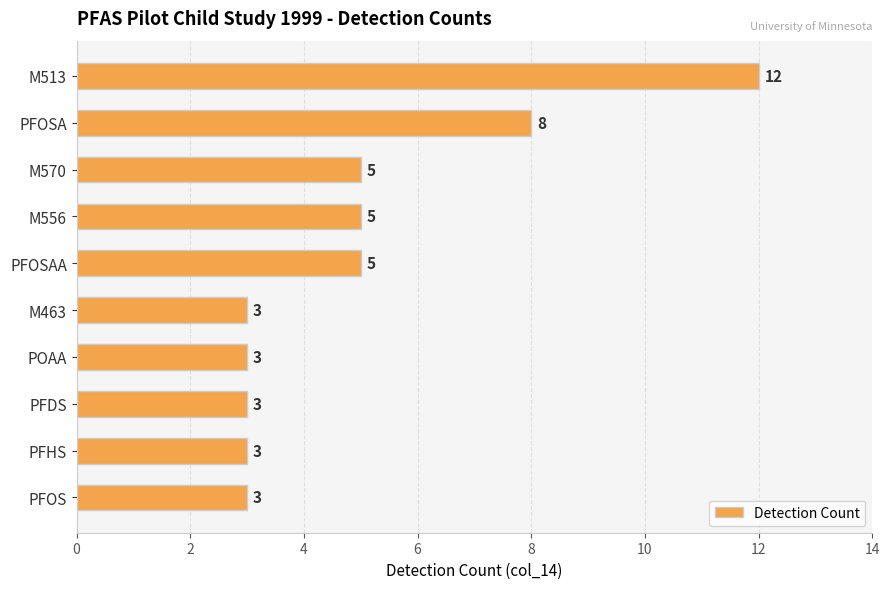

Count the values in the range 3 to 5.

8